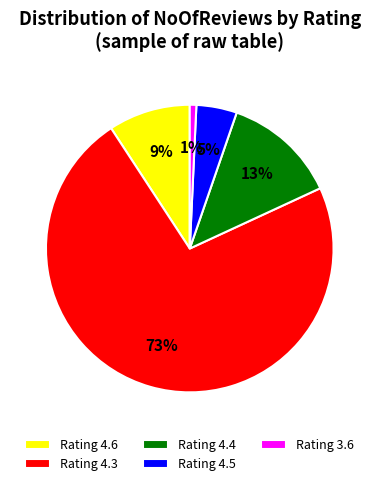

Which category accounts for the majority?

Rating 4.3